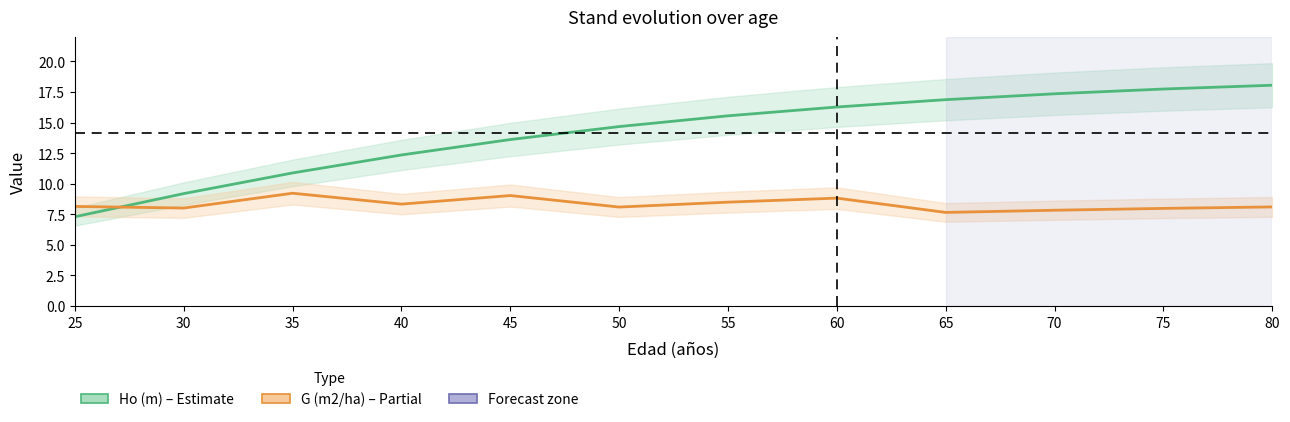

How many data points in G (m2/ha) are less than 8?

3